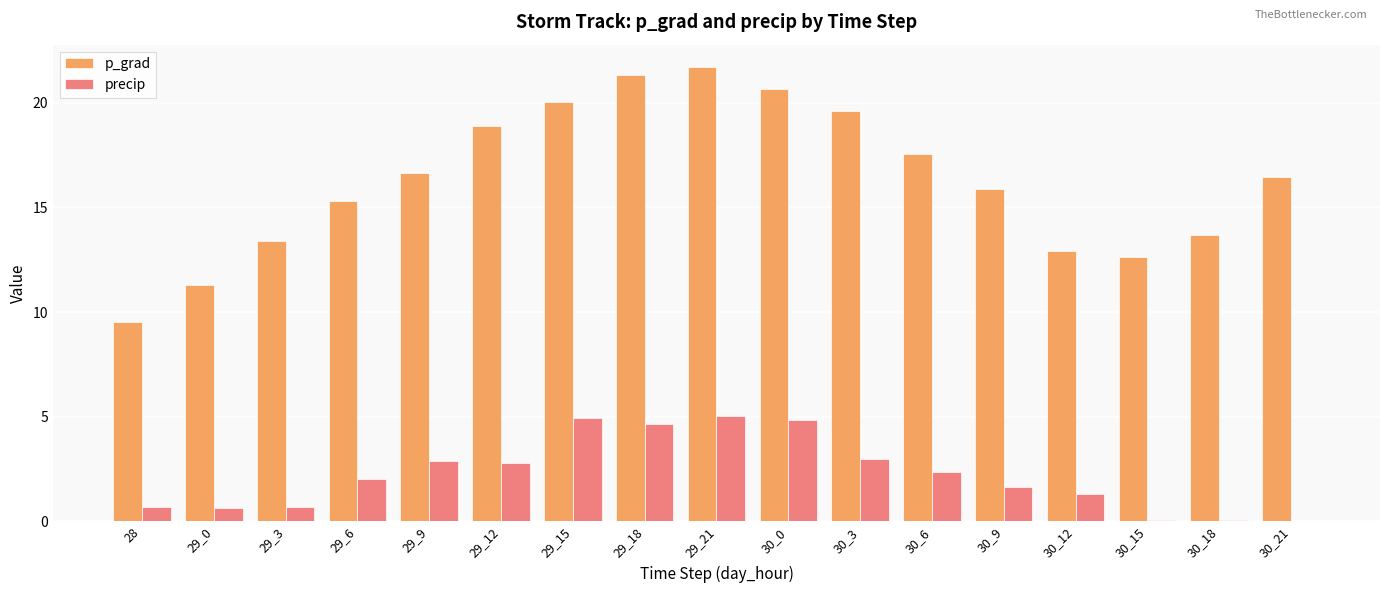

Is the value of p_grad at 29_6 greater than the value of precip at 29_3?

Yes